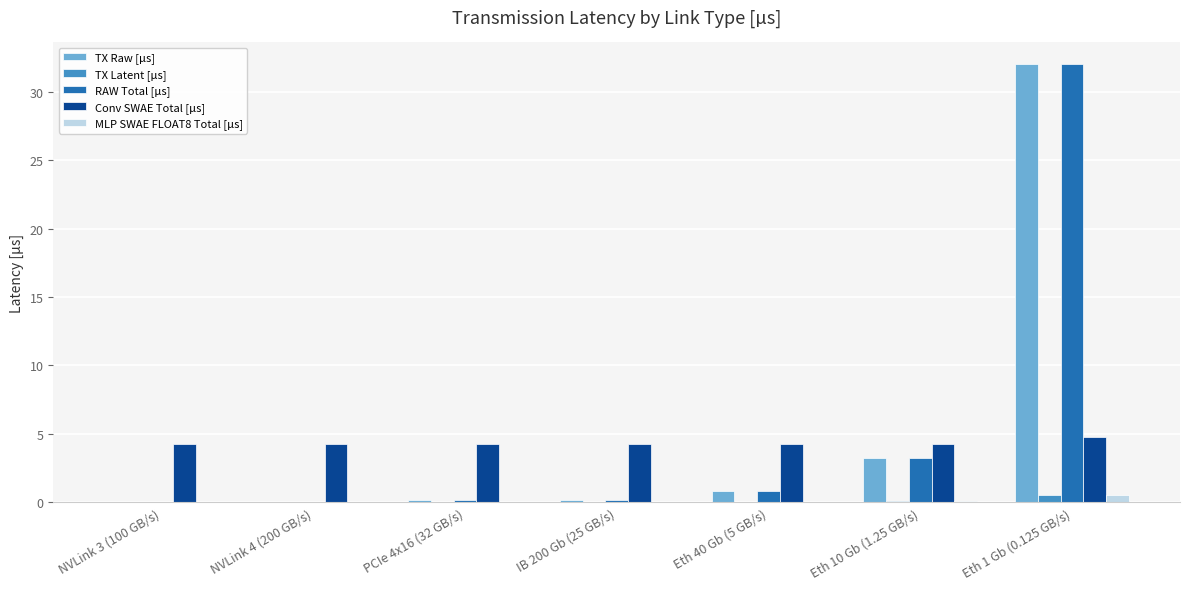

True or false: Conv SWAE Total [µs] has a value of 1.1 at Eth 10 Gb (1.25 GB/s).

False